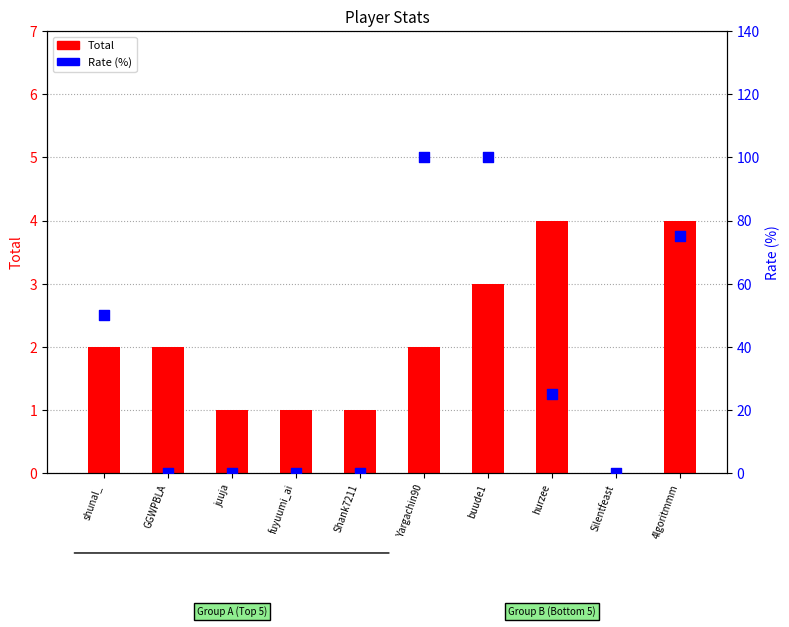

At which category is the sum across all series the highest?

buude1